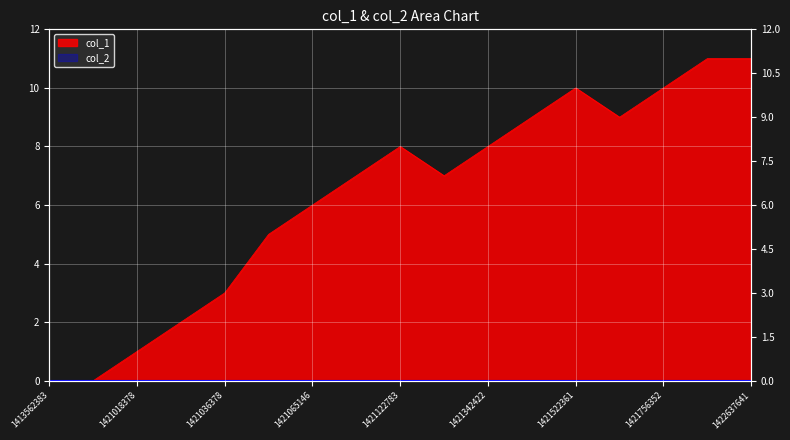

List the labels in order of value, smallest first.

1413562383, 1419182370, 1421018378, 1421021976, 1421036378, 1421039987, 1421065146, 1421083059, 1421162372, 1421122783, 1421342422, 1421381977, 1421669948, 1421522361, 1421756352, 1422476381, 1422637641